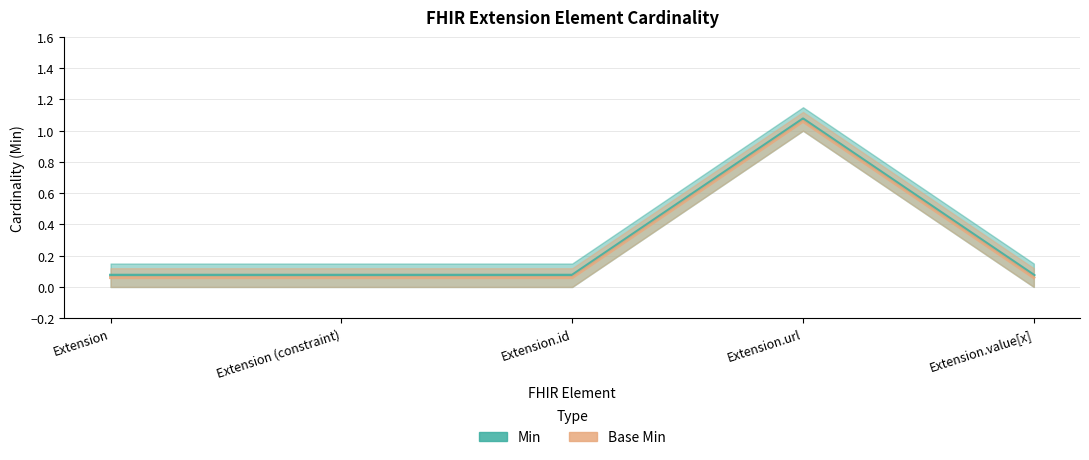

List the series in order of their peak value, highest first.

Min, Base Min